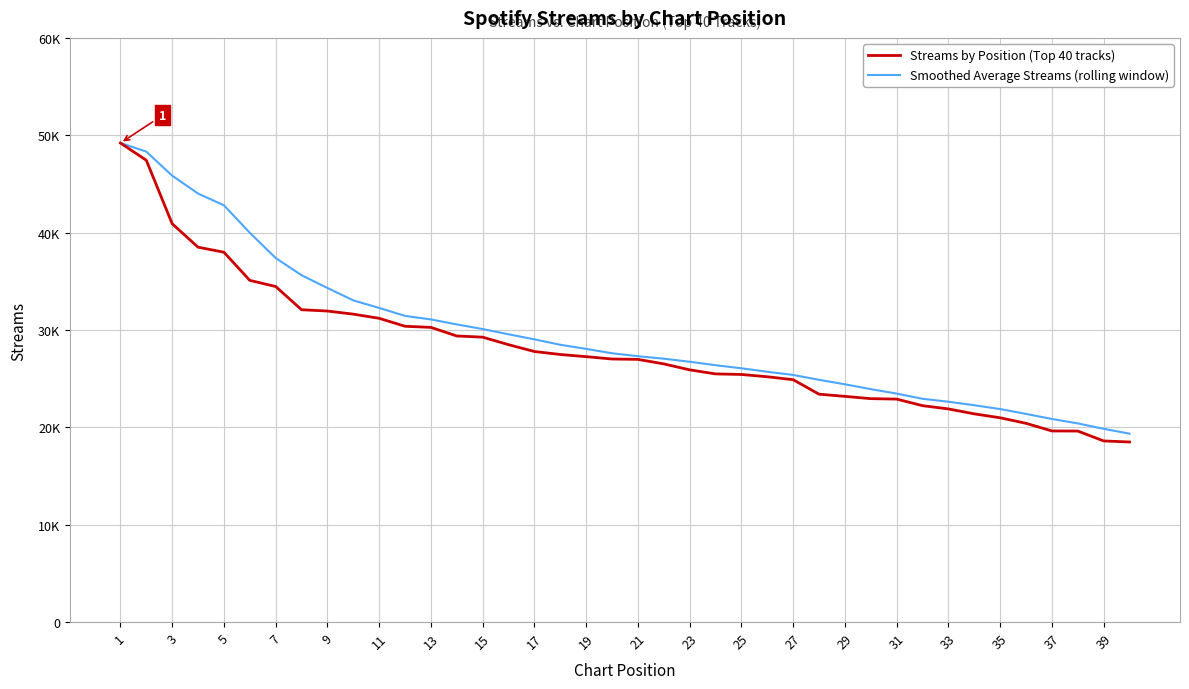

What are all the series names shown in the legend?

Streams by Position (Top 40 tracks), Smoothed Average Streams (rolling window)